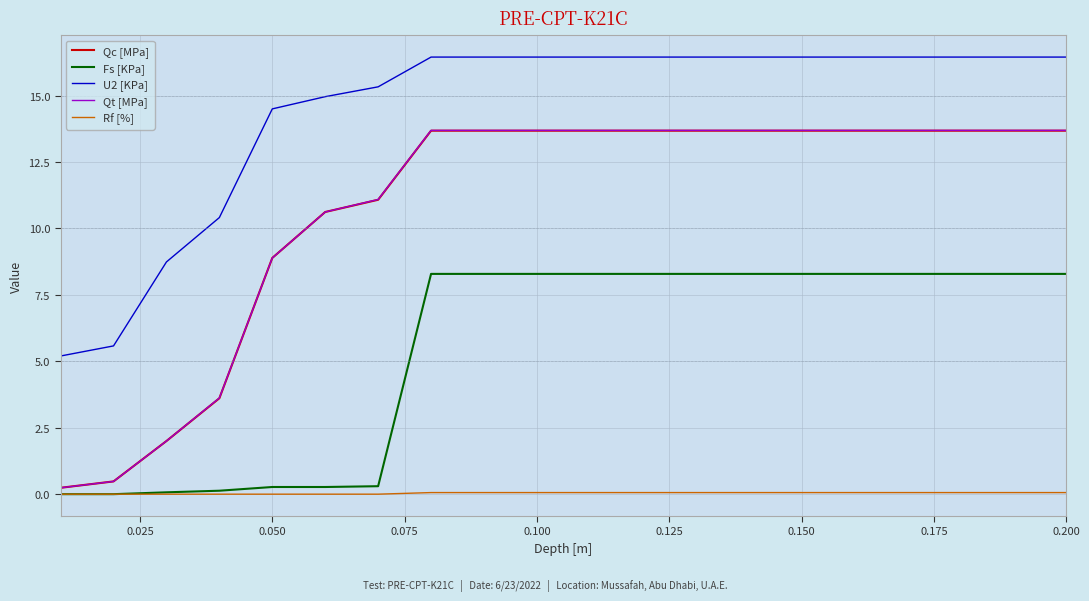

True or false: U2 [KPa] and Qt [MPa] intersect in this chart.

False